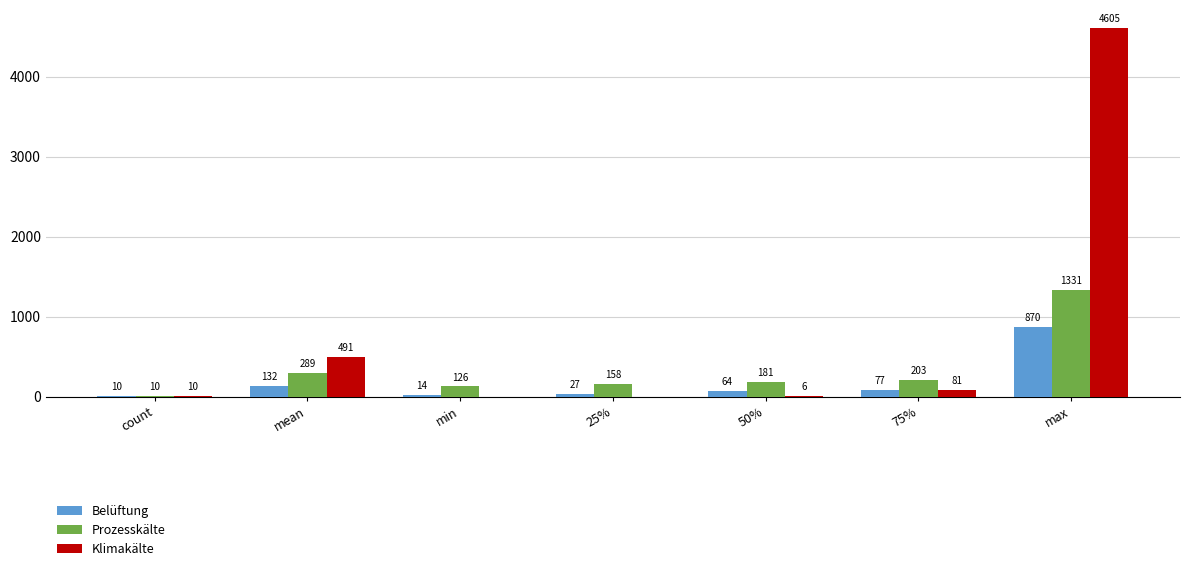

Are the bars horizontal?

No